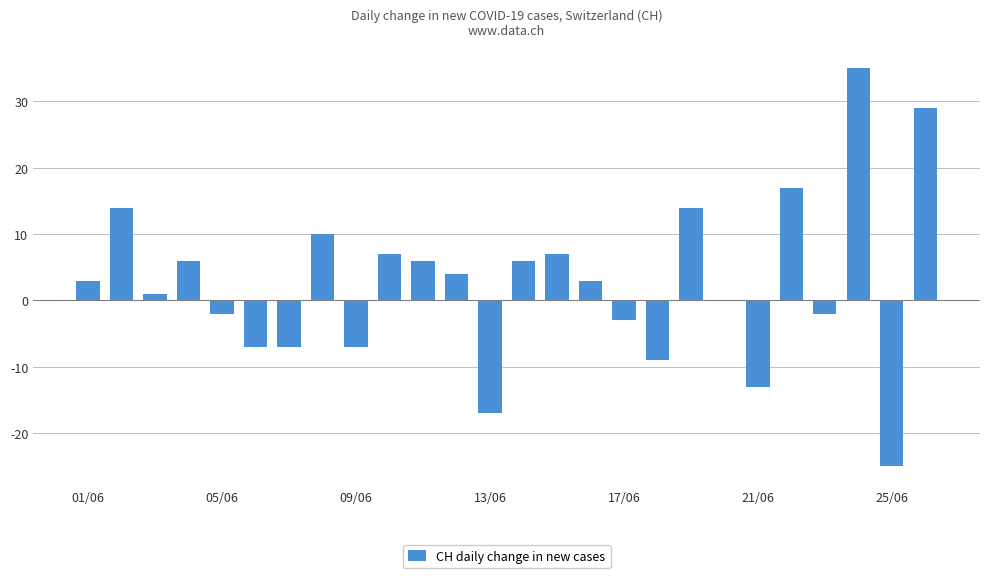

What is the greatest value displayed?

35